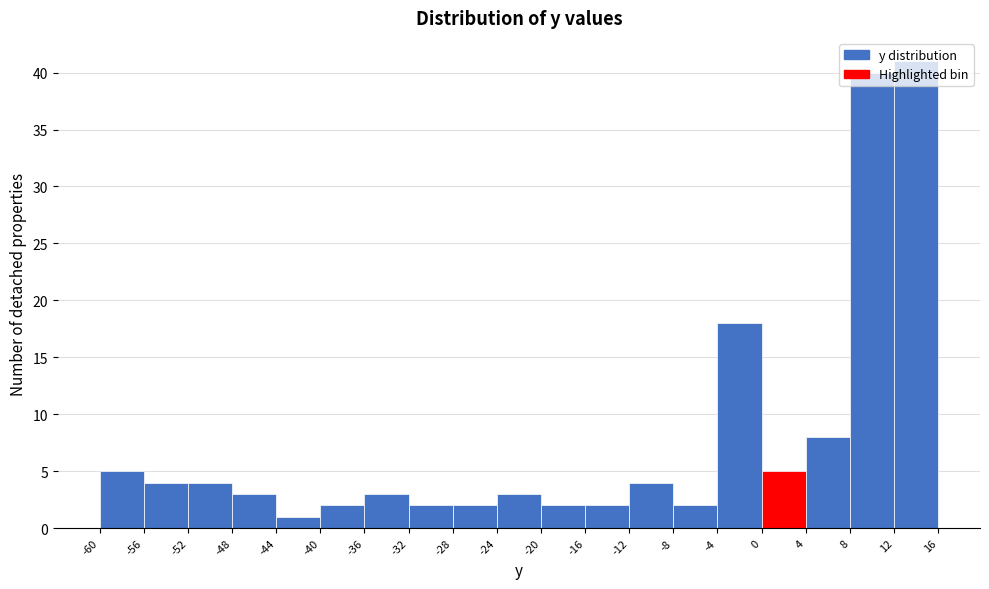

Reading left to right, list every bar in this chart as the range it spans on the x-axis followed by its height. The values are not printed on the chart, so give them approximately, as read against the axis.

-60 to -56: 5
-56 to -52: 4
-52 to -48: 4
-48 to -44: 3
-44 to -40: 1
-40 to -36: 2
-36 to -32: 3
-32 to -28: 2
-28 to -24: 2
-24 to -20: 3
-20 to -16: 2
-16 to -12: 2
-12 to -8: 4
-8 to -4: 2
-4 to 0: 18
0 to 4: 5
4 to 8: 8
8 to 12: 40
12 to 16: 41